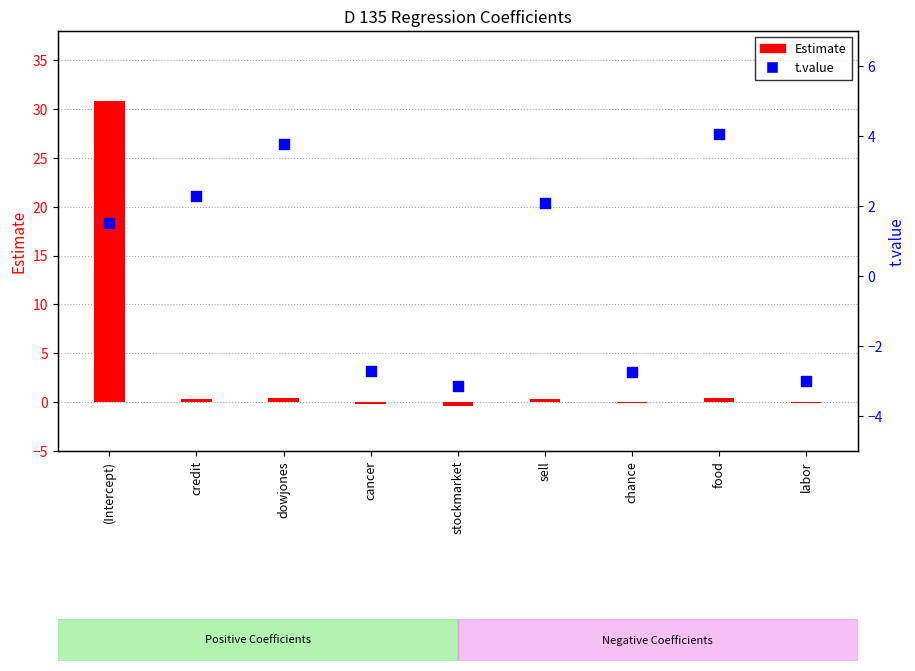

Which series reaches the maximum Y coordinate?

Estimate